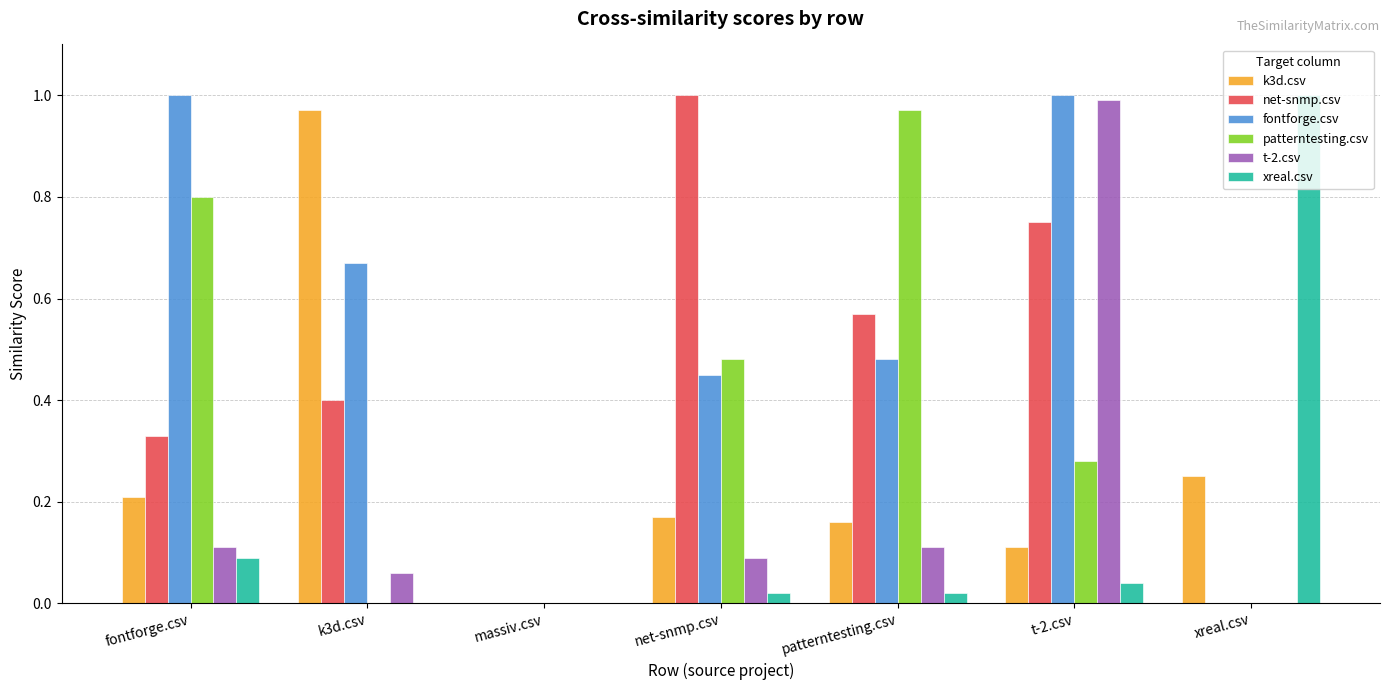

Are the bars grouped side by side (vs. stacked)?

Yes